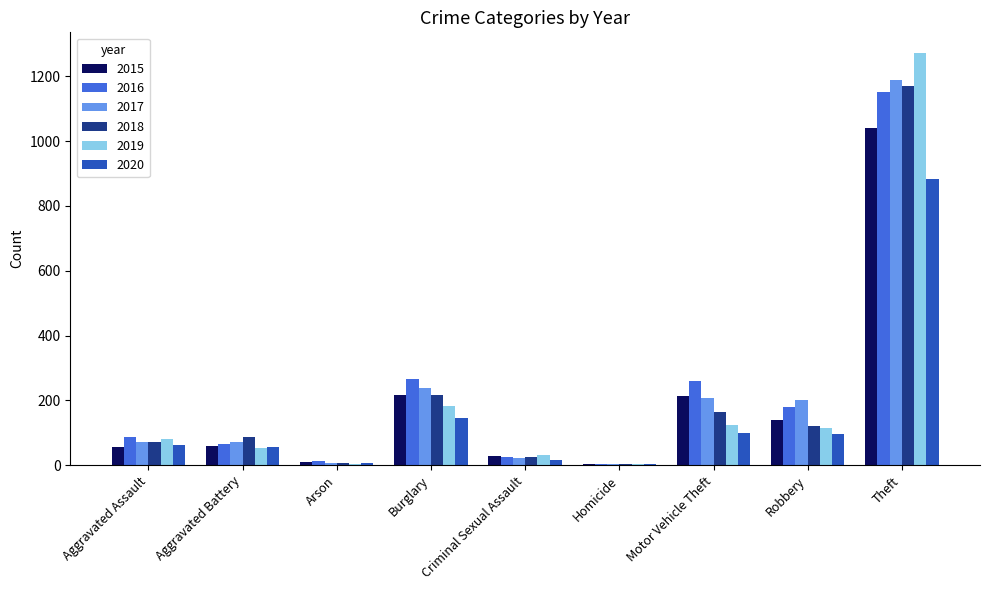

At which label is 2018 closest to 587?

Burglary